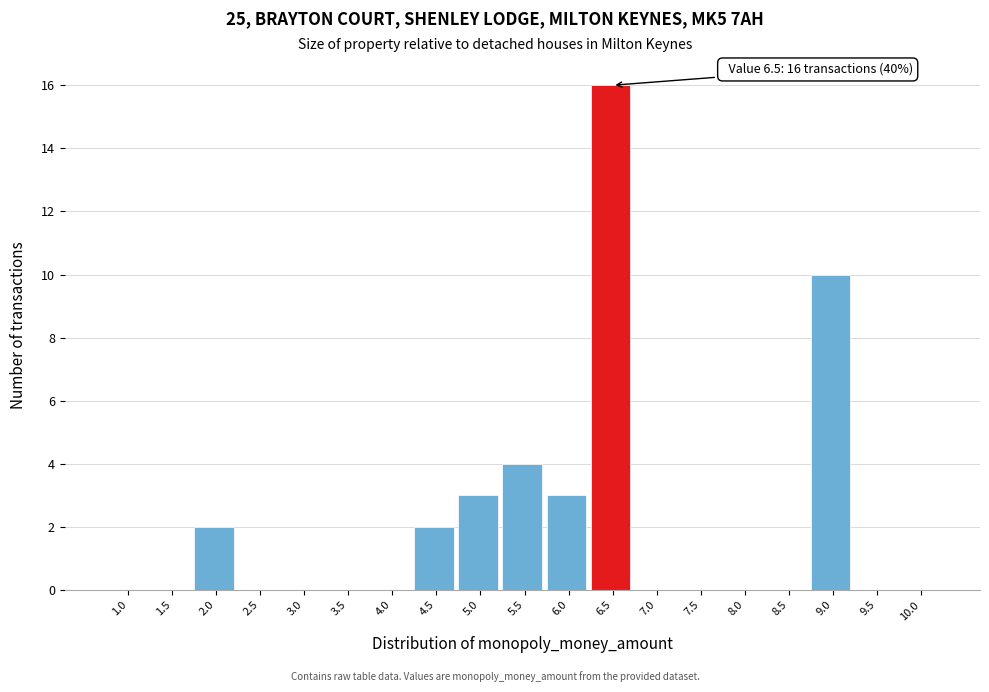

Reading left to right, list all the values displayed in this chart.

1.0=0	1.5=0	2.0=2	2.5=0	3.0=0	3.5=0	4.0=0	4.5=2	5.0=3	5.5=4	6.0=3	6.5=16	7.0=0	7.5=0	8.0=0	8.5=0	9.0=10	9.5=0	10.0=0